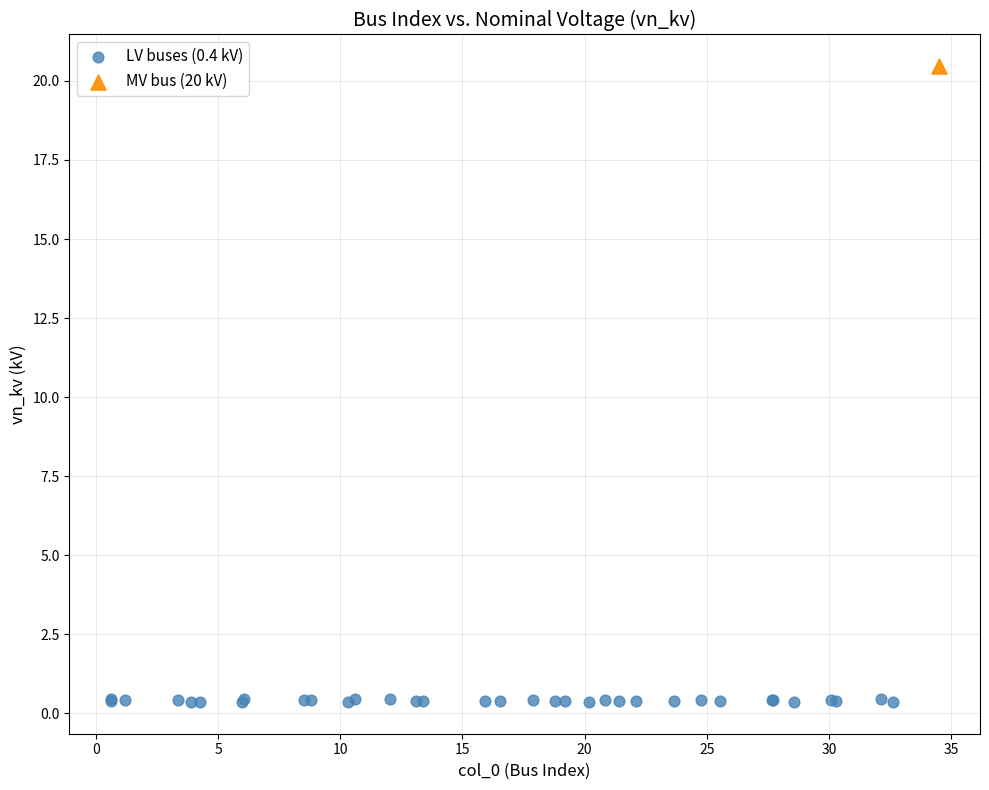

What are all the series names shown in the legend?

LV buses (0.4 kV), MV bus (20 kV)